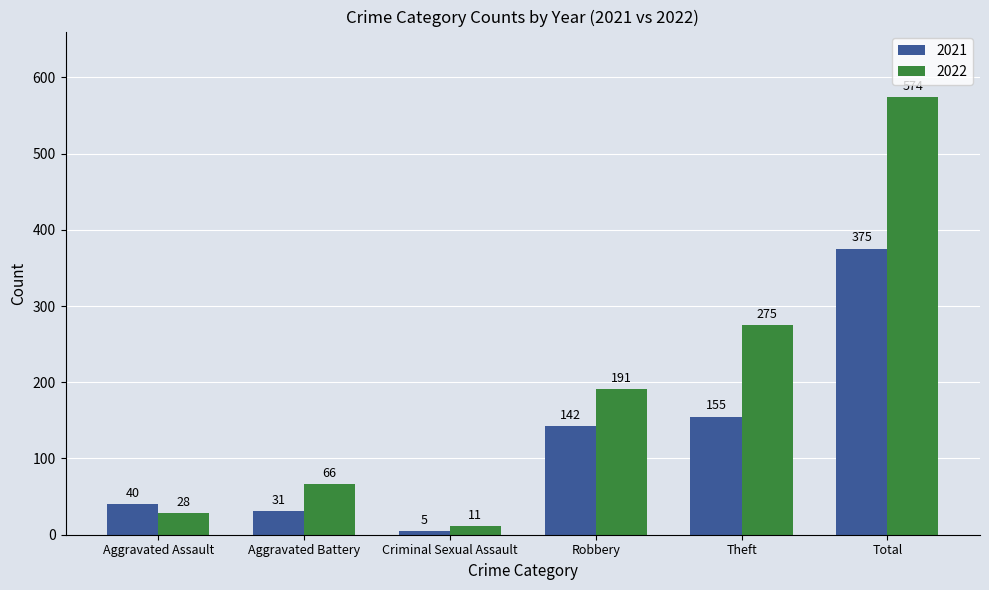

Is the value of 2021 at Criminal Sexual Assault greater than the value of 2022 at Total?

No